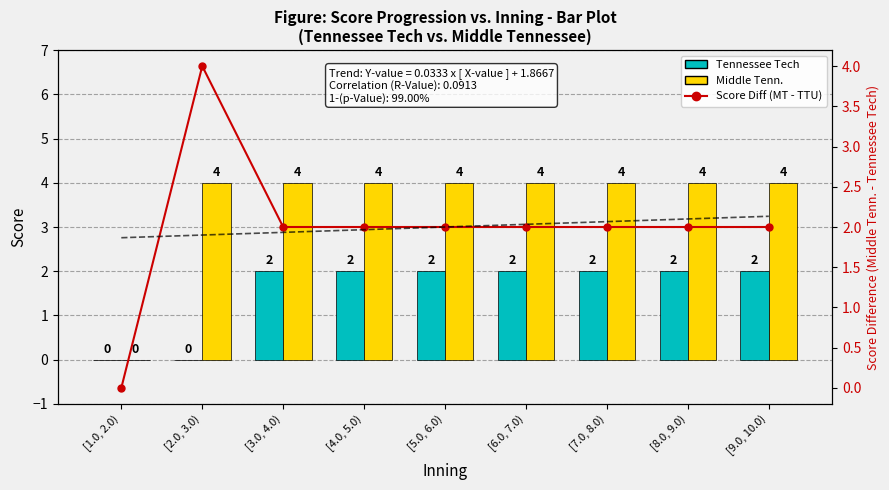

How many groups of bars are there?

9